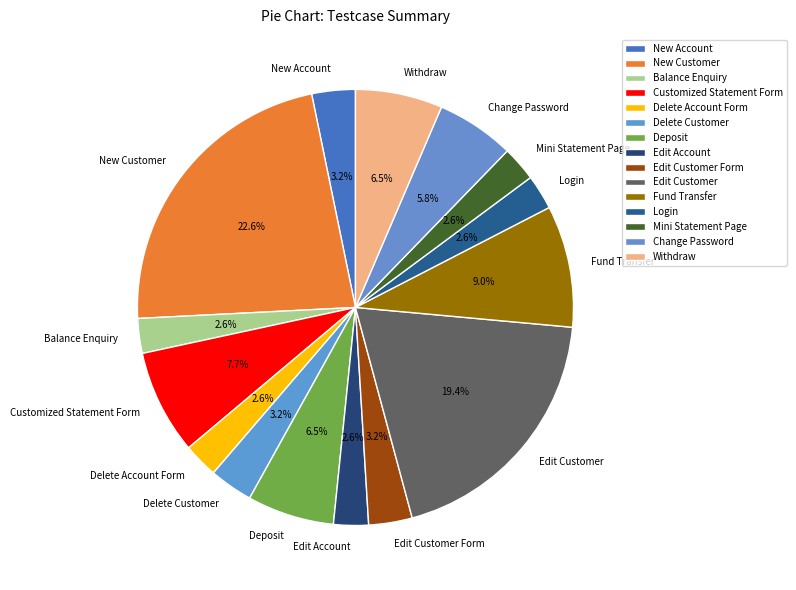

What is the largest slice in the pie chart?

New Customer